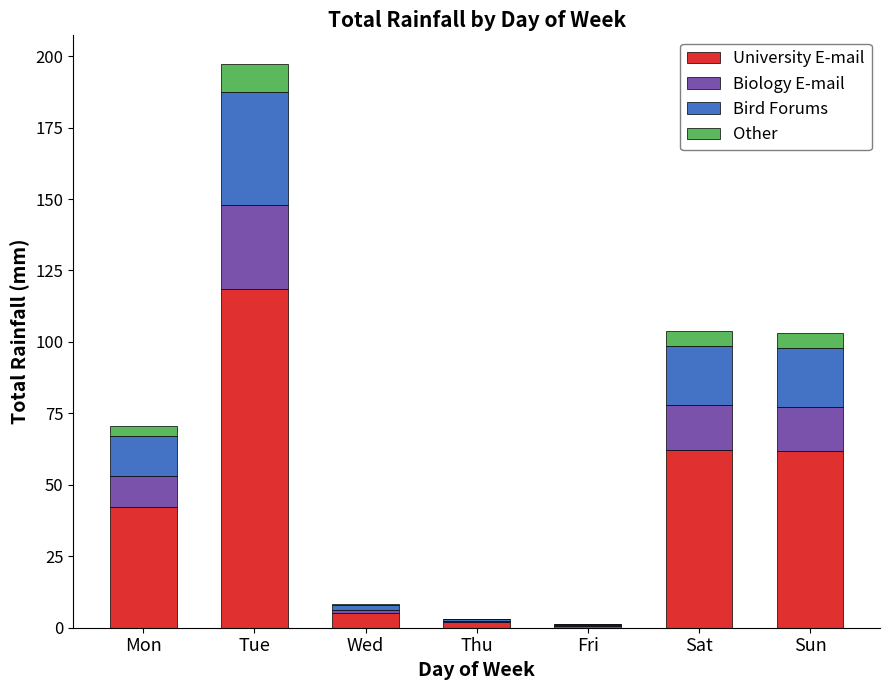

The value of University E-mail at Sat is 101.6. True or false?

False